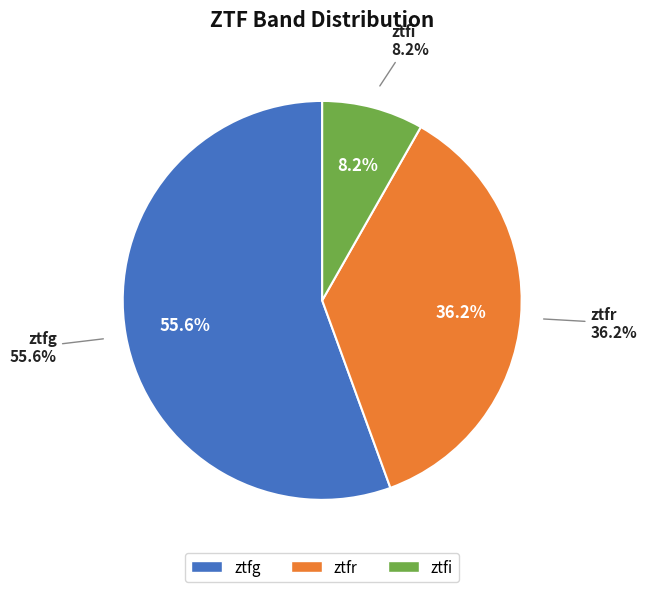

Is it true that ztfr is 36% of the pie?

True